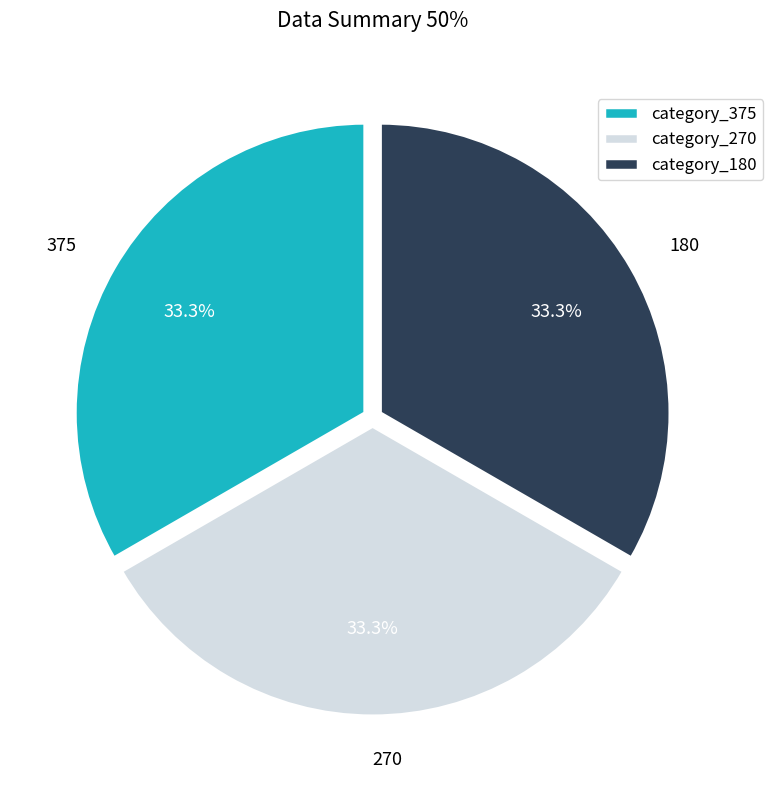

How much of the chart is everything except 180?

66.7%